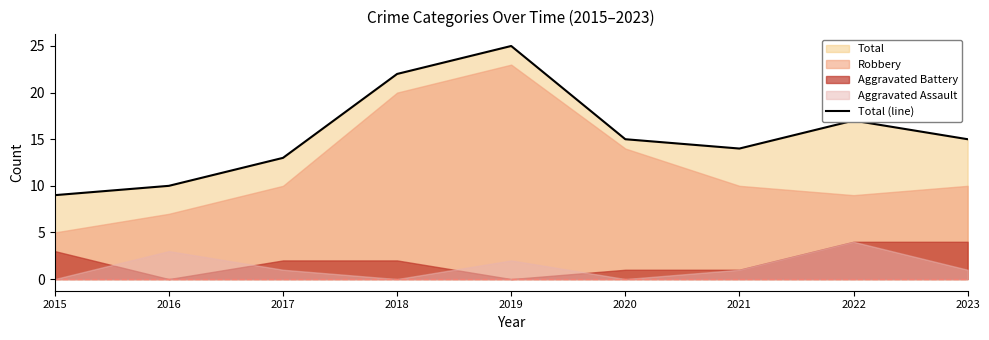

Between 2017 and 2023, which is larger?

2023